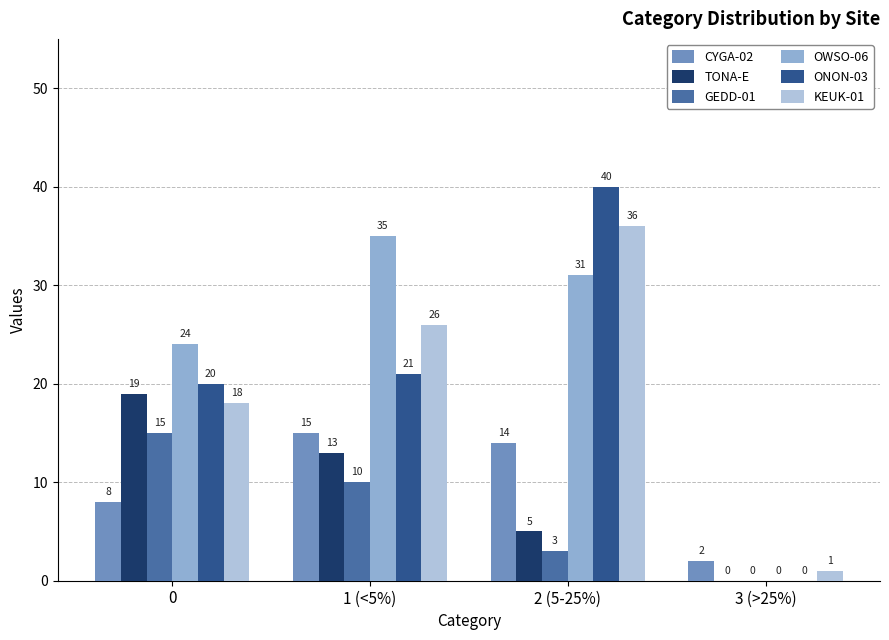

What are all the series names shown in the legend?

CYGA-02, TONA-E, GEDD-01, OWSO-06, ONON-03, KEUK-01